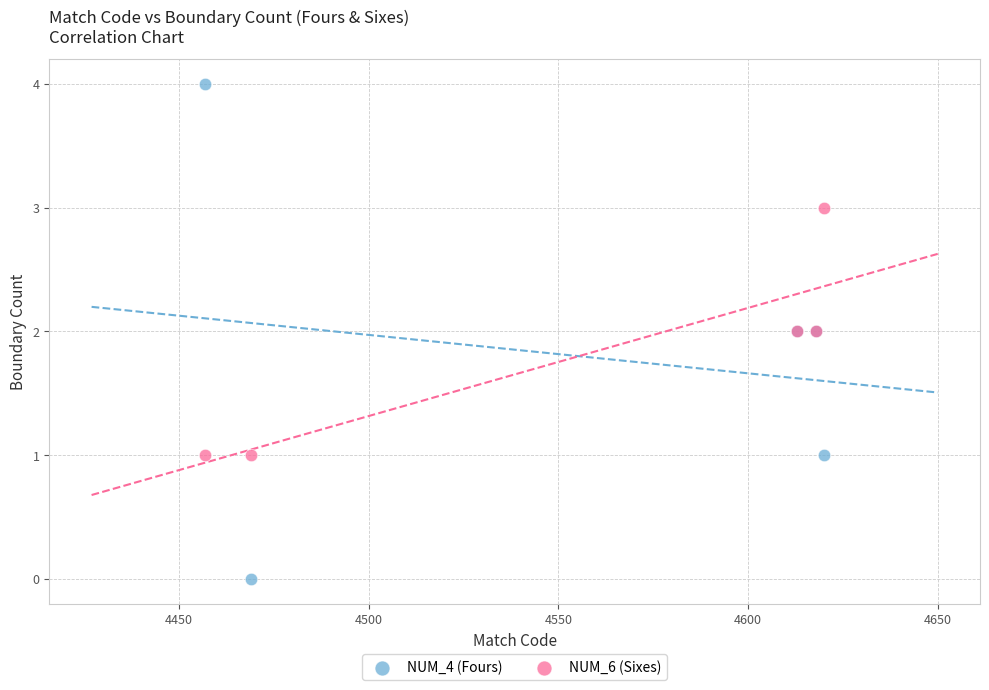

Which series contains the lowest Y value?

NUM_4 (Fours)